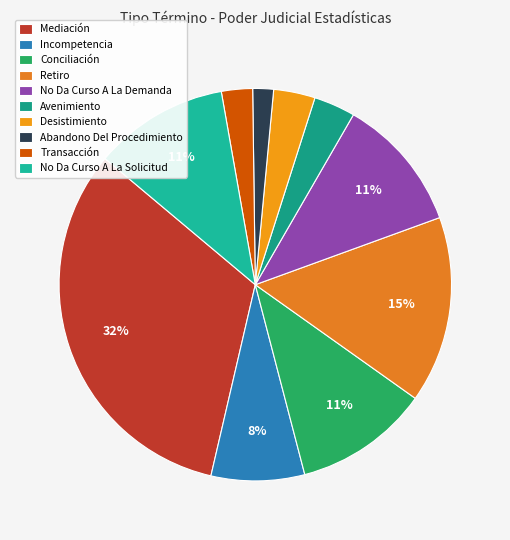

To the nearest percent, what portion does No Da Curso A La Demanda represent?

11%